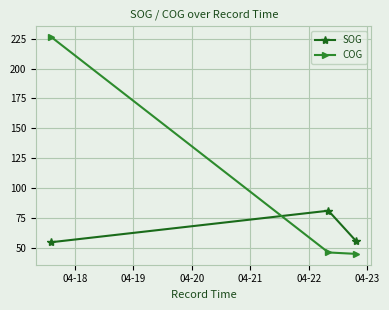

What is the difference between the maximum and minimum values in the COG series?

181.7